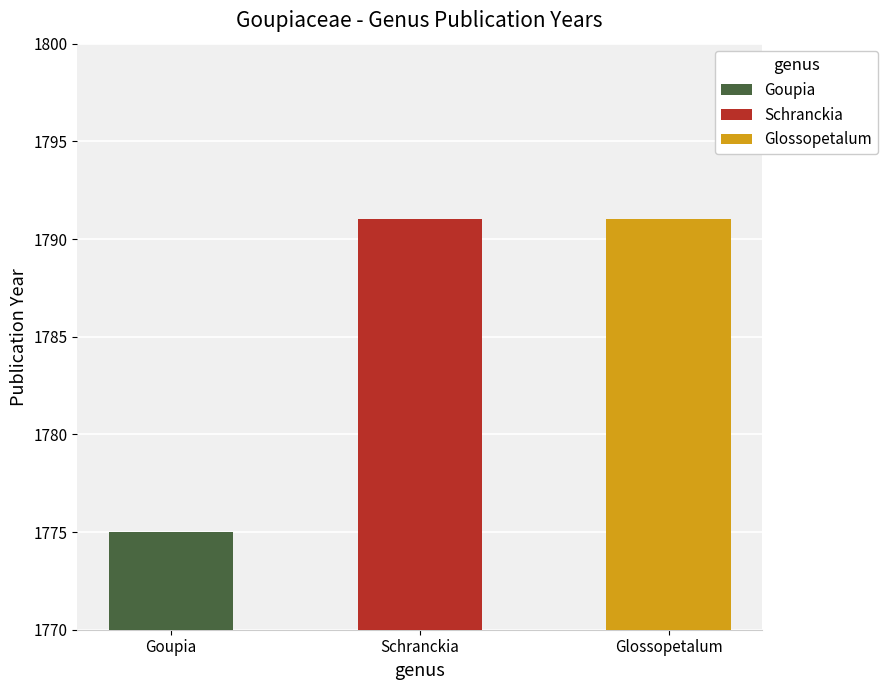

Read the value at Glossopetalum.

1791